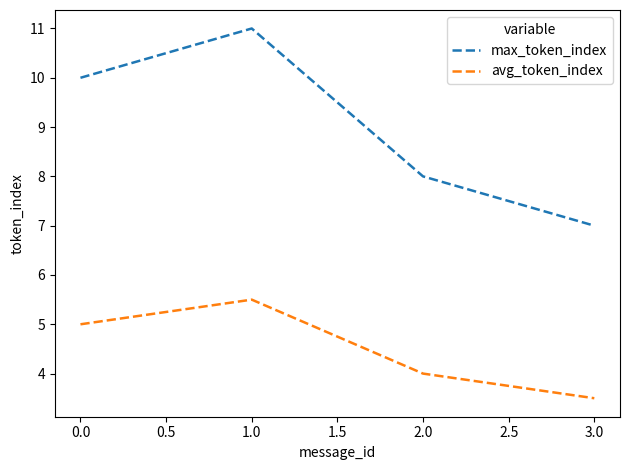

Reading left to right, extract all data points from this chart.

max_token_index: 10.0	11.0	8.0	7.0
avg_token_index: 5.0	5.5	4.0	3.5